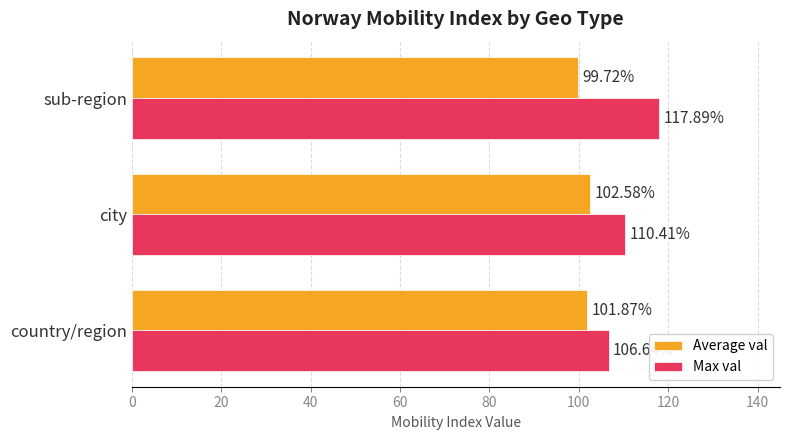

Is the value of Max val at country/region greater than the value of Average val at country/region?

Yes